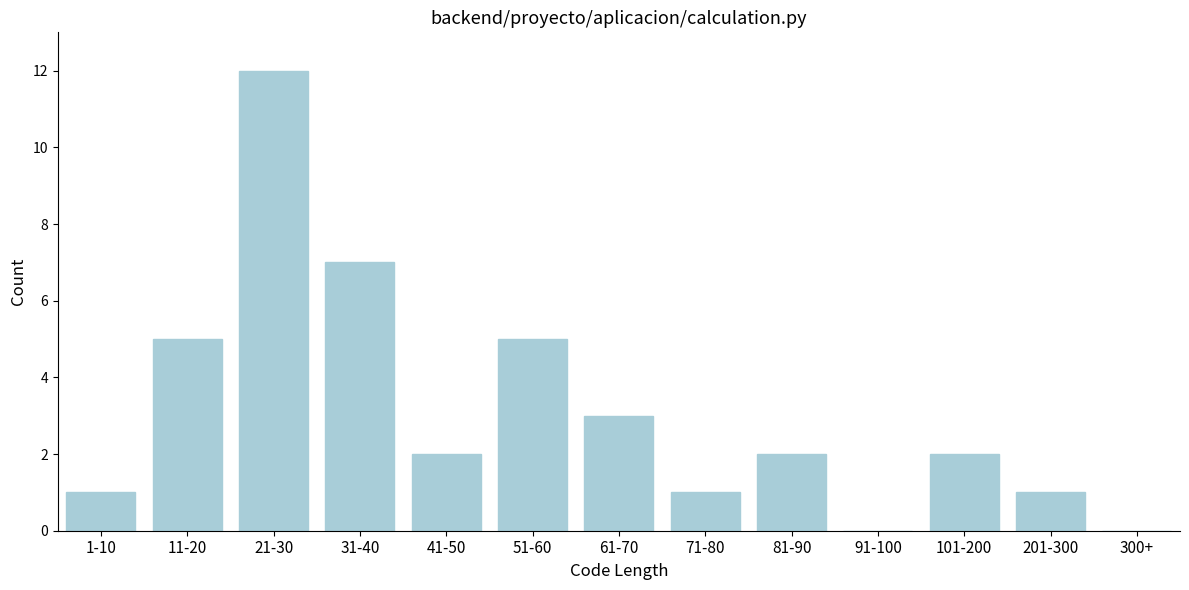

Reading left to right, transcribe all the data shown in this chart.

1-10=1	11-20=5	21-30=12	31-40=7	41-50=2	51-60=5	61-70=3	71-80=1	81-90=2	91-100=0	101-200=2	201-300=1	300+=0